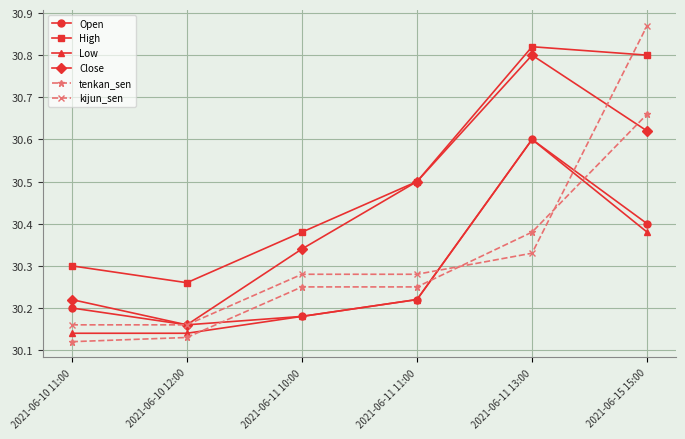

Which category has the highest value in the tenkan_sen series?

2021-06-15 15:00